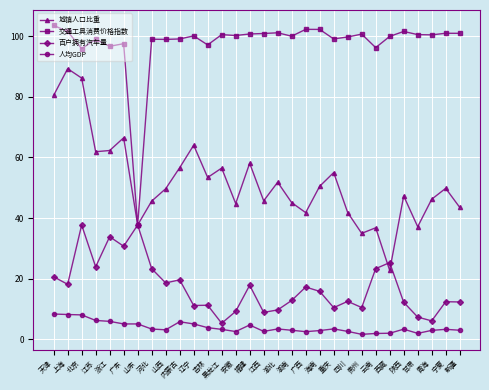

Which series has the largest total across all categories?

交通工具消费价格指数